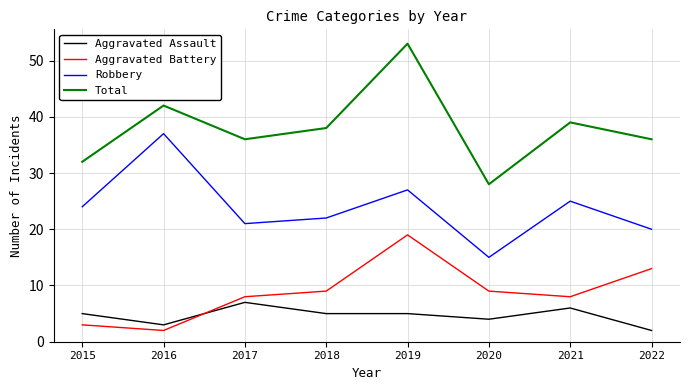

What is the difference between the Total values at 2020 and 2017?

8